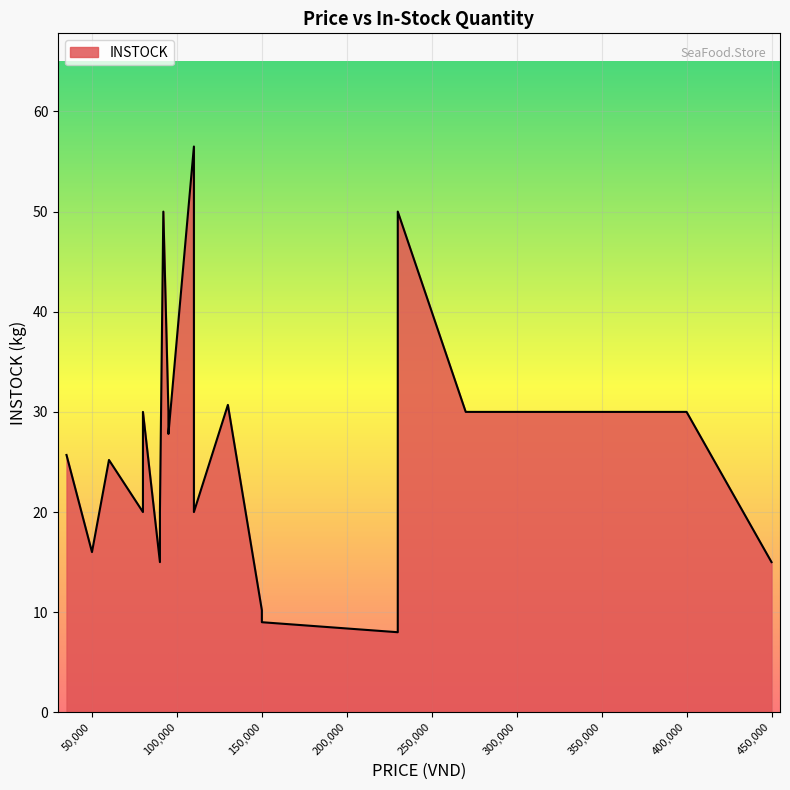

How many lines are shown in the chart?

1